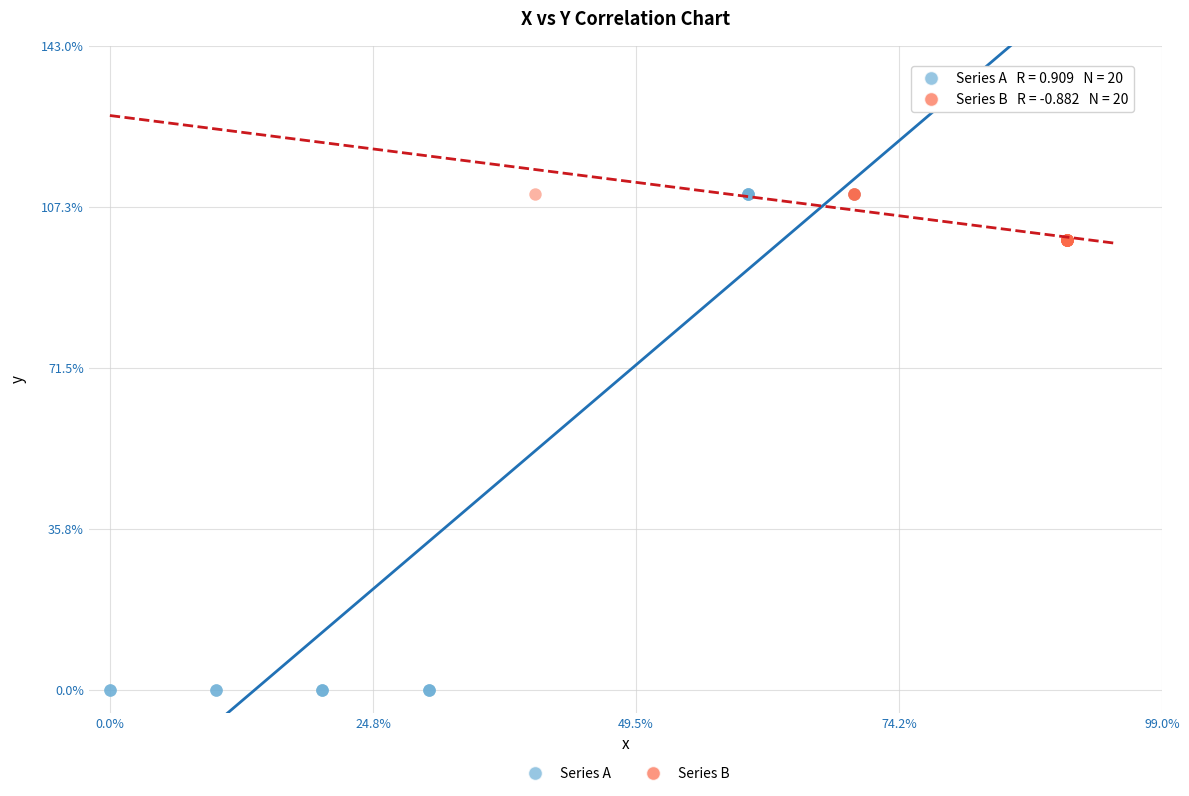

What are all the series names shown in the legend?

Series A, Series B